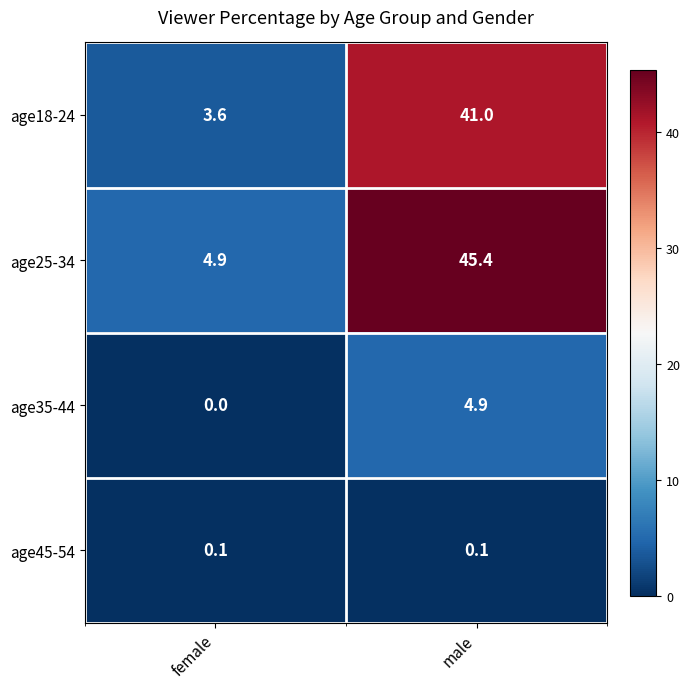

The age35-44 series shows 4.9 at male. True or false?

True